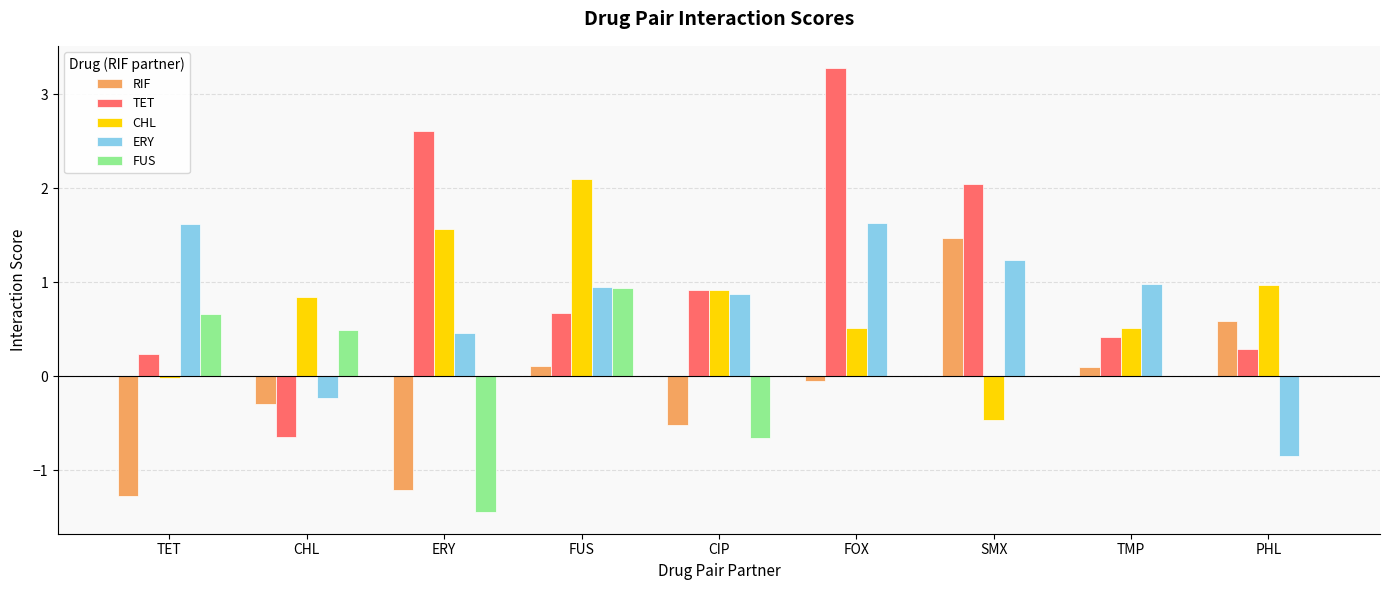

Between TET and FUS, which series saw the biggest shift?

CHL